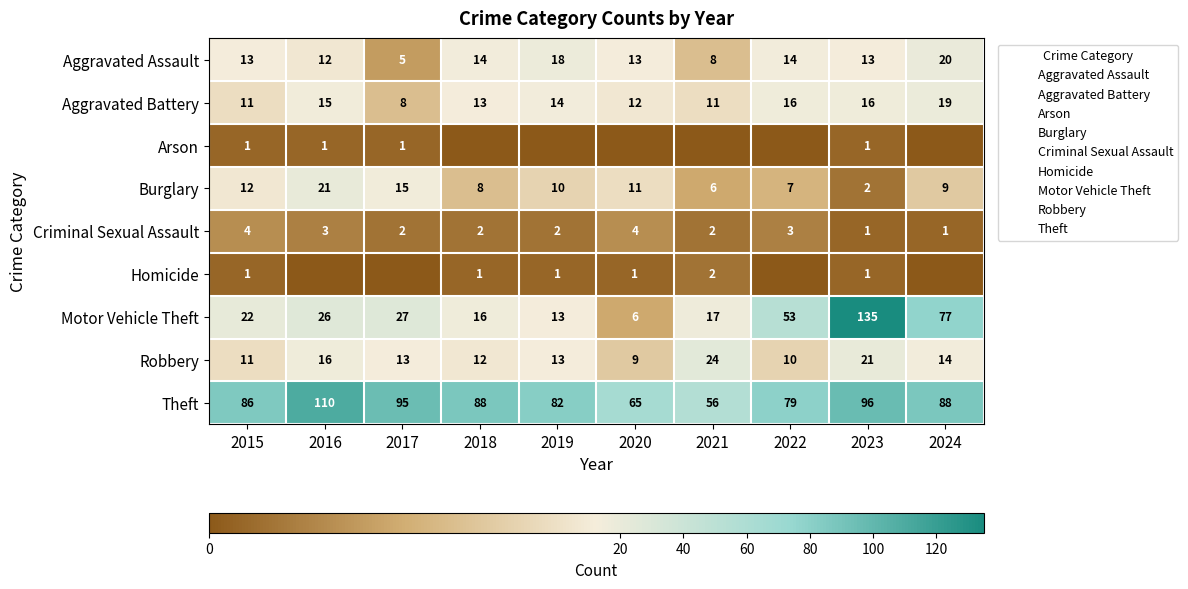

The Arson series shows 2 at 2023. True or false?

False